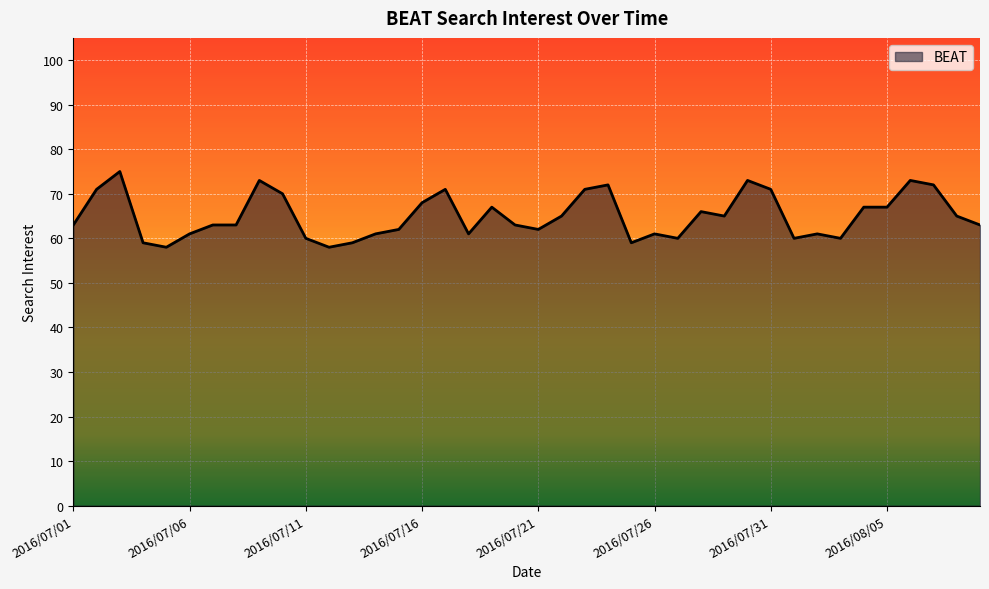

What is the minimum value shown in the chart?

58